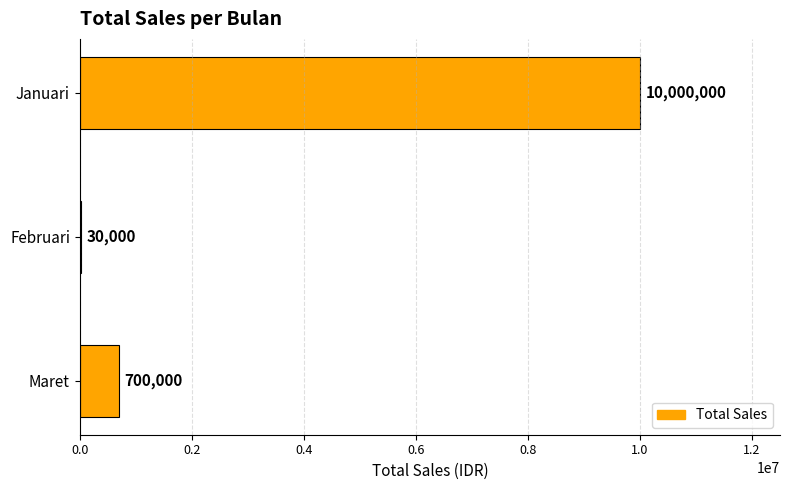

What is the change in value from Januari to Februari?

-9970000